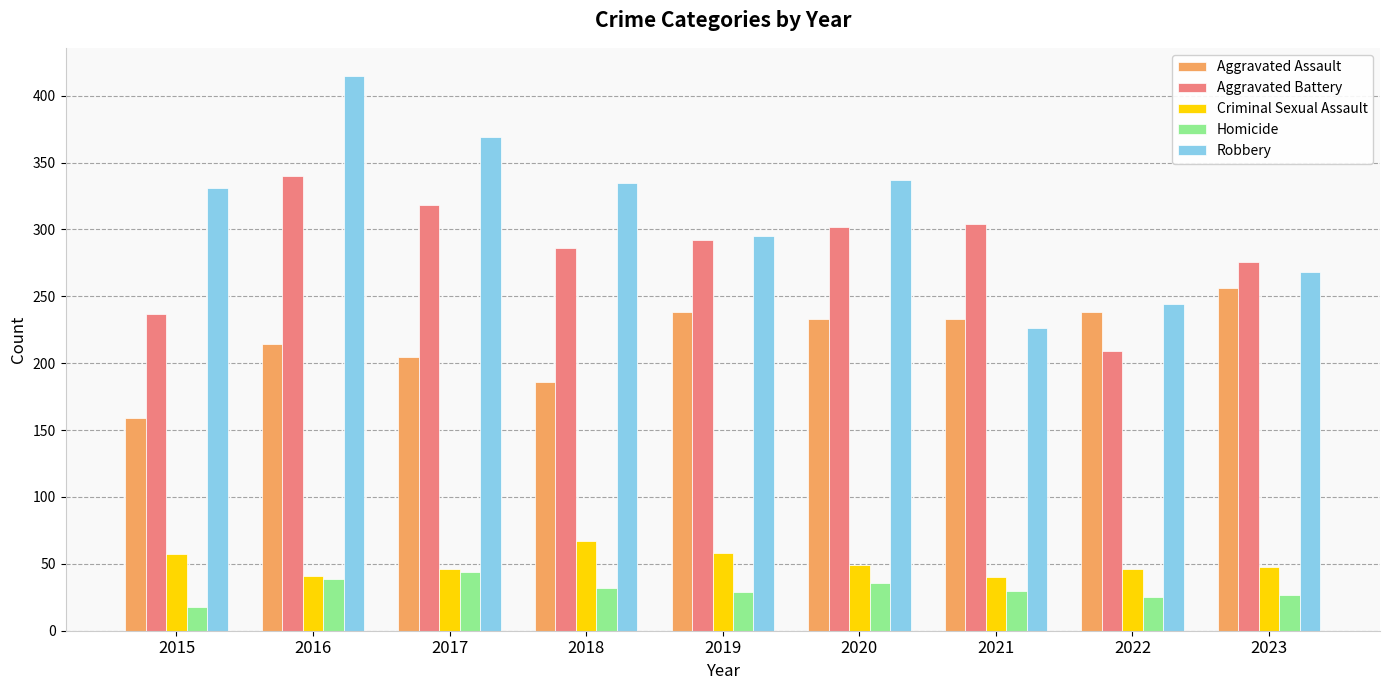

What is the total value across all series at 2023?

875